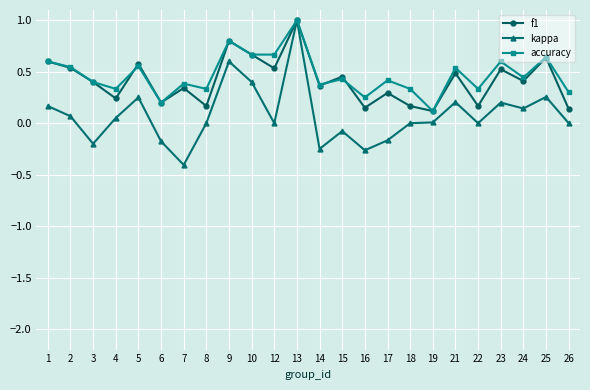

Does the chart display data point markers on the line(s)?

Yes